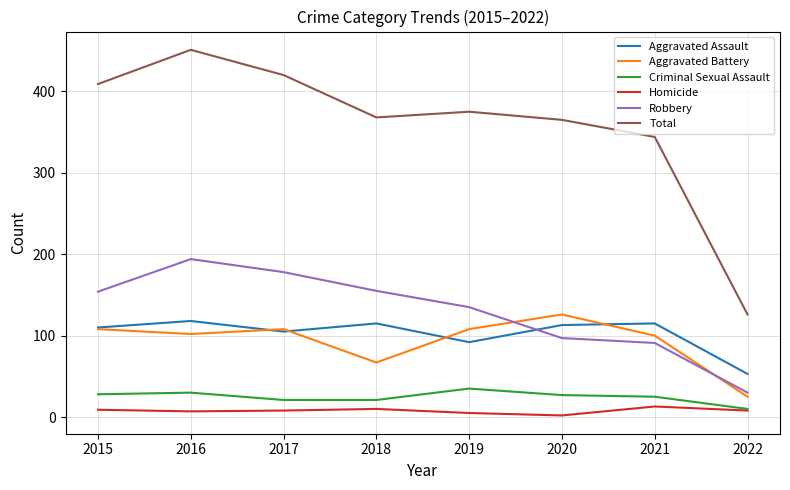

Which series has the widest spread of values?

Total